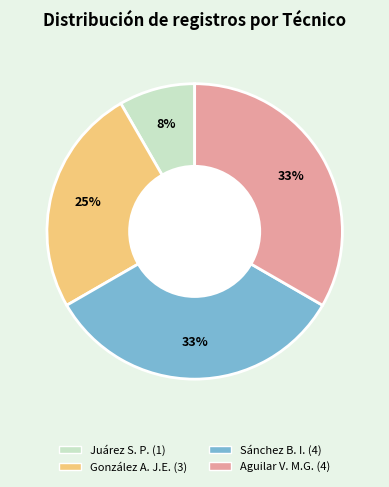

To the nearest percent, what is the average slice percentage?

25%